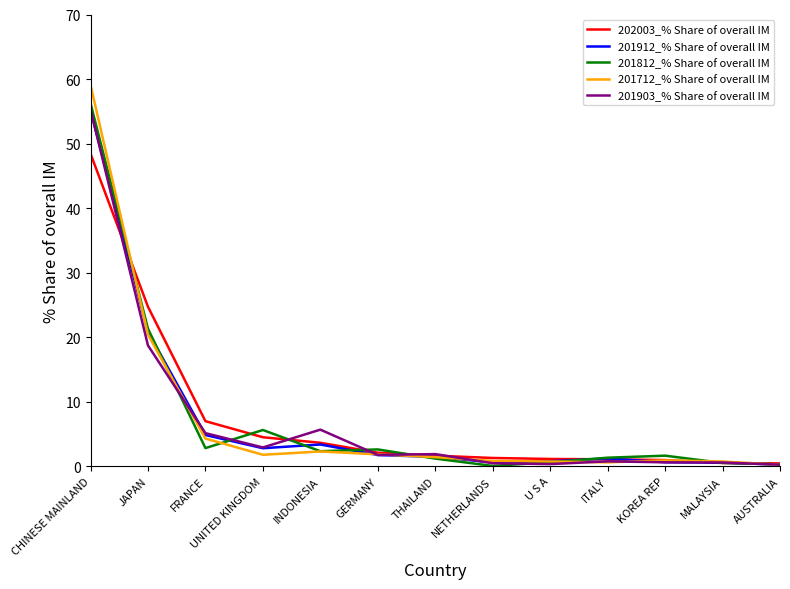

What is the maximum value for 201712_% Share of overall IM?

59.1